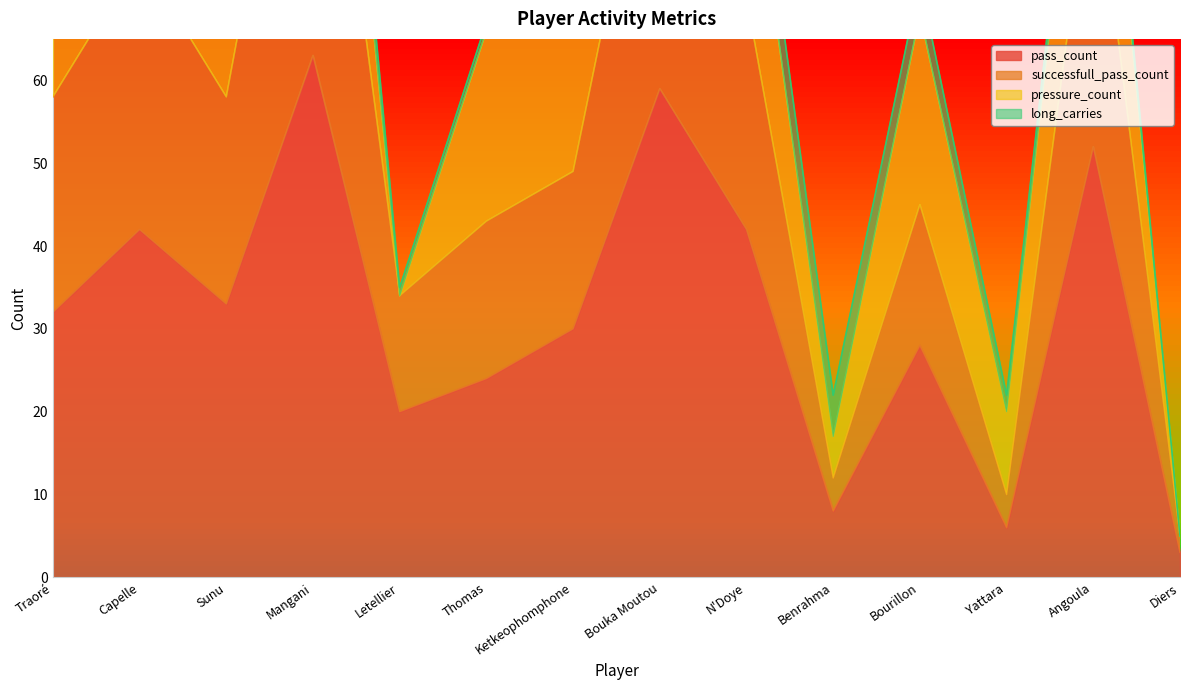

Which category has the lowest value in the successfull_pass_count series?

Diers